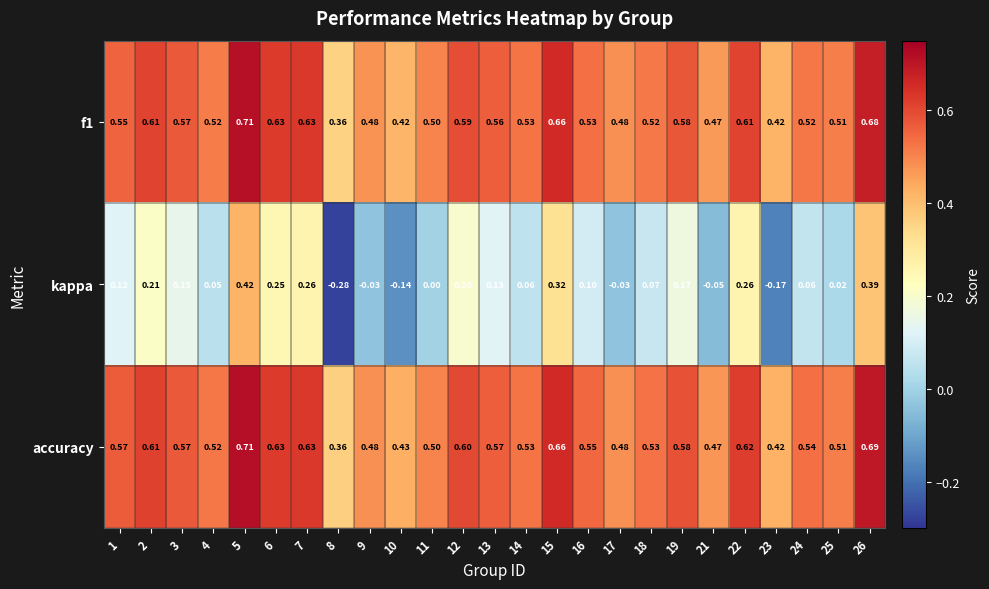

Which series has the largest total across all categories?

accuracy